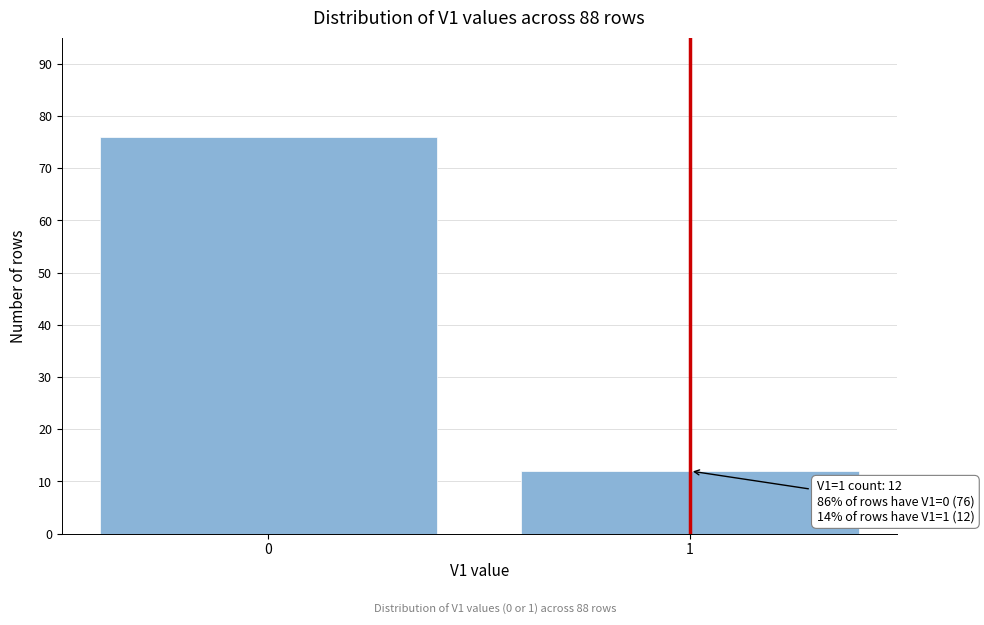

Reading right to left, extract all data points from this chart.

12	76